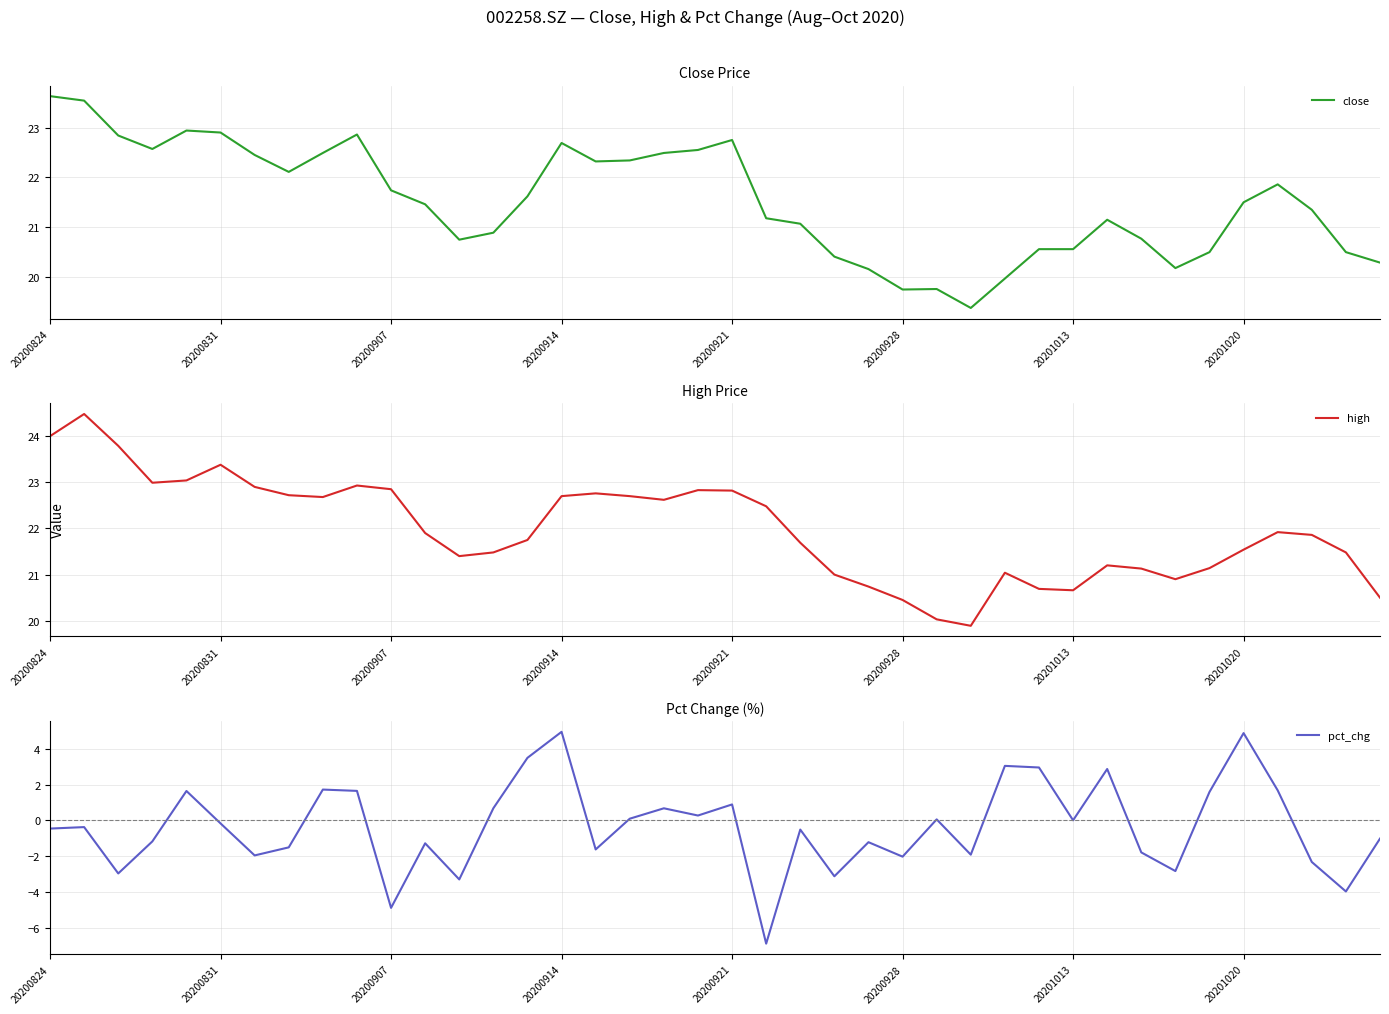

What is the difference between the maximum and minimum values in the high series?

4.6